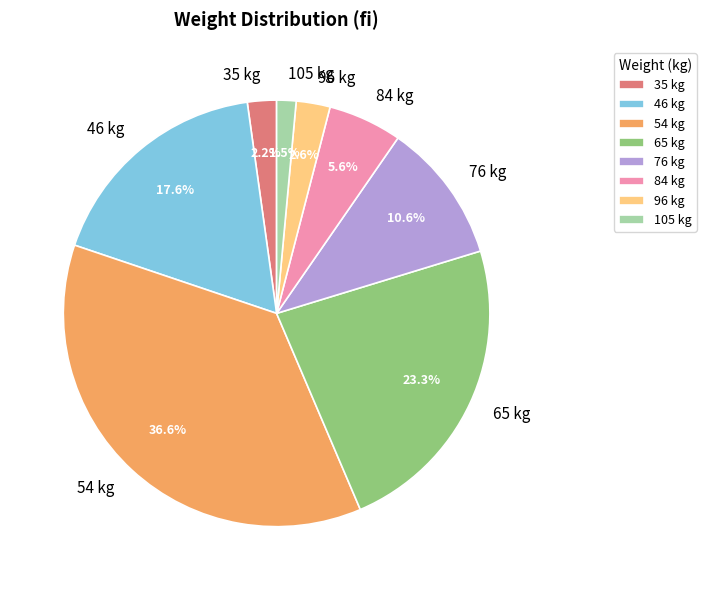

Count the number of slices in the pie.

8